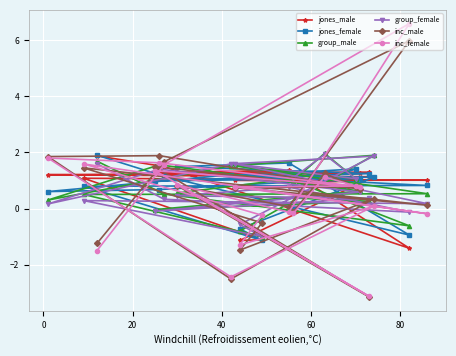

True or false: group_female has more than 1 interior local peaks.

True